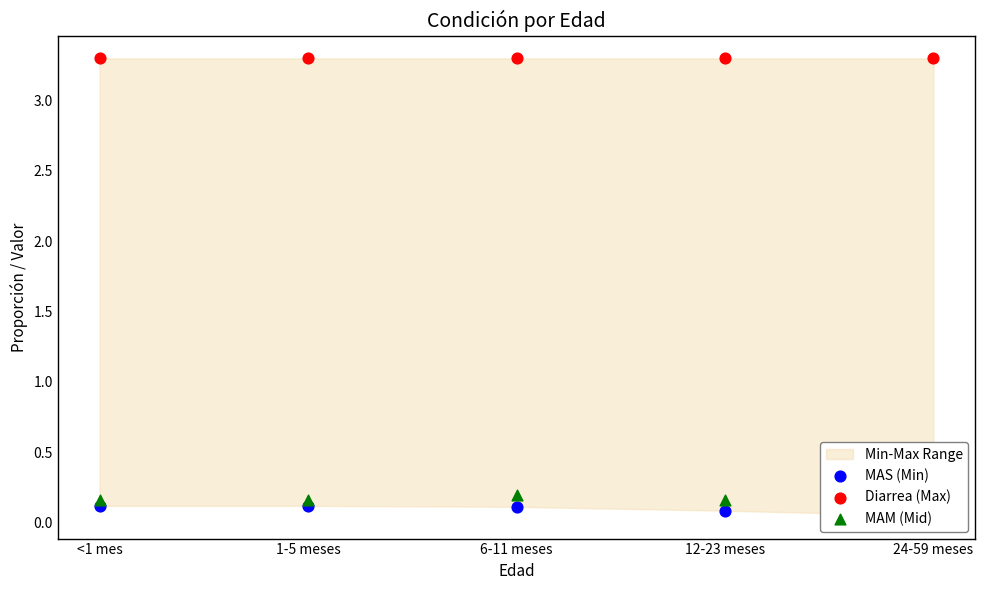

At which category is the sum across all series the highest?

6-11 meses